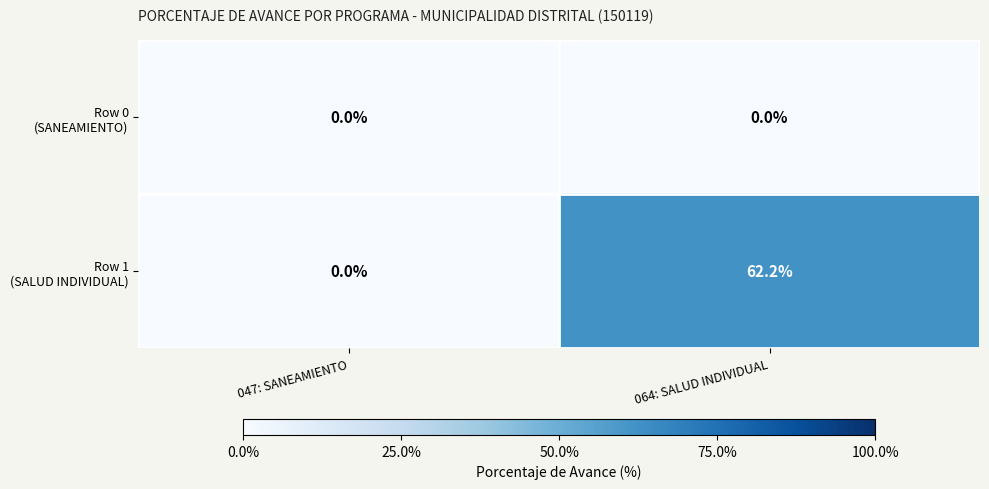

What is the spread (max minus min) of values at 064: SALUD INDIVIDUAL?

62.2